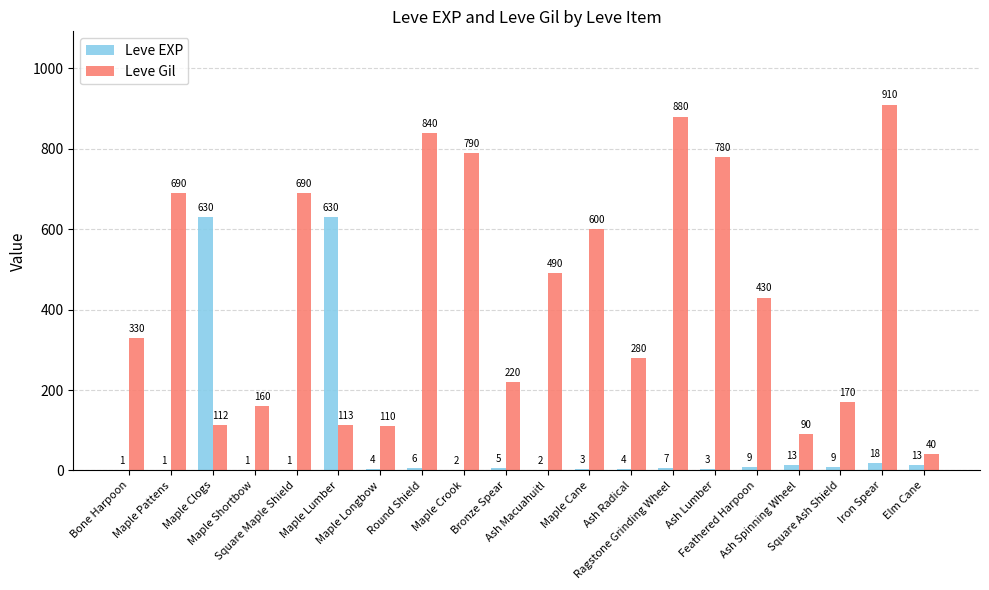

Which series has the largest total across all categories?

Leve Gil